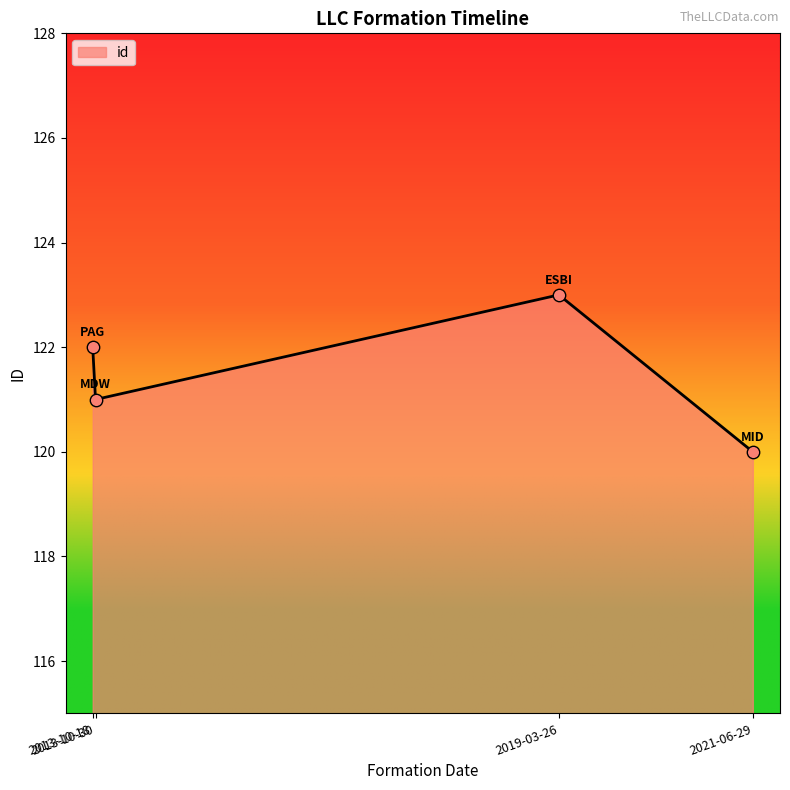

Between 2013-10-18 and 2013-10-30, which is larger?

2013-10-18